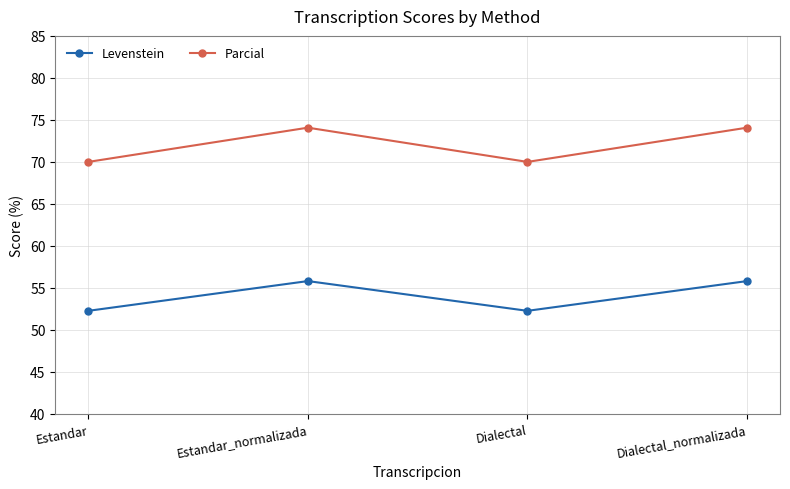

Reading left to right, transcribe all the data shown in this chart.

Levenstein: Estandar=52.3	Estandar_normalizada=55.8	Dialectal=52.3	Dialectal_normalizada=55.8
Parcial: Estandar=70.0	Estandar_normalizada=74.1	Dialectal=70.0	Dialectal_normalizada=74.1